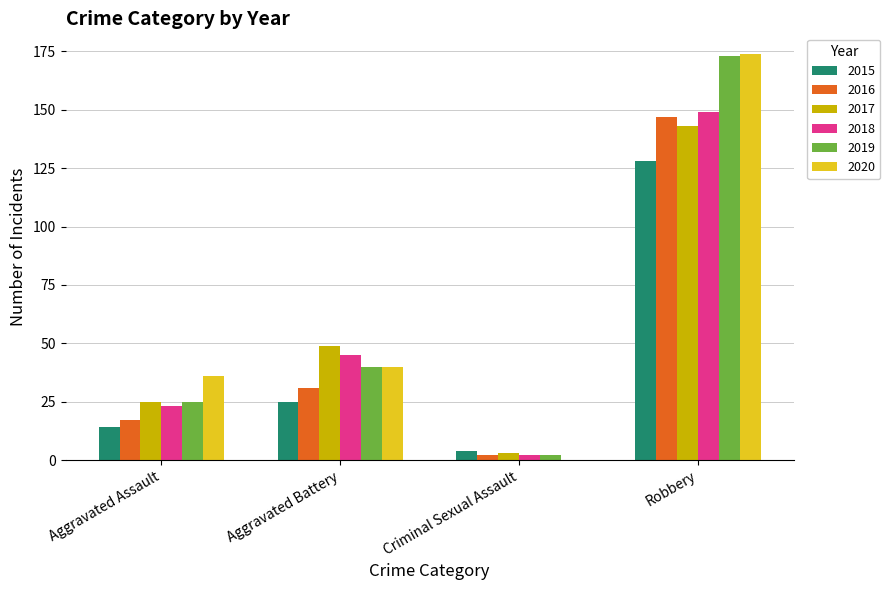

What is the sum of all 2017 values?

220